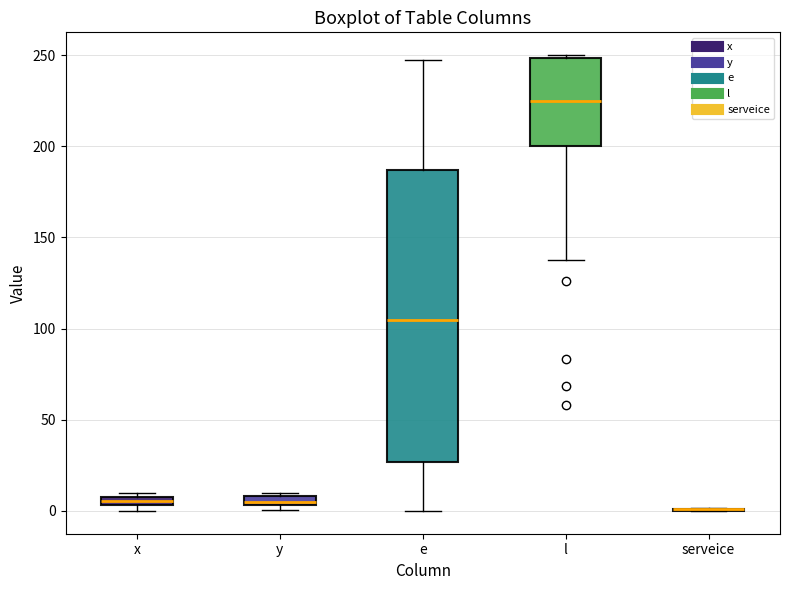

Which box is the tallest, from its lower edge to its upper edge?

e